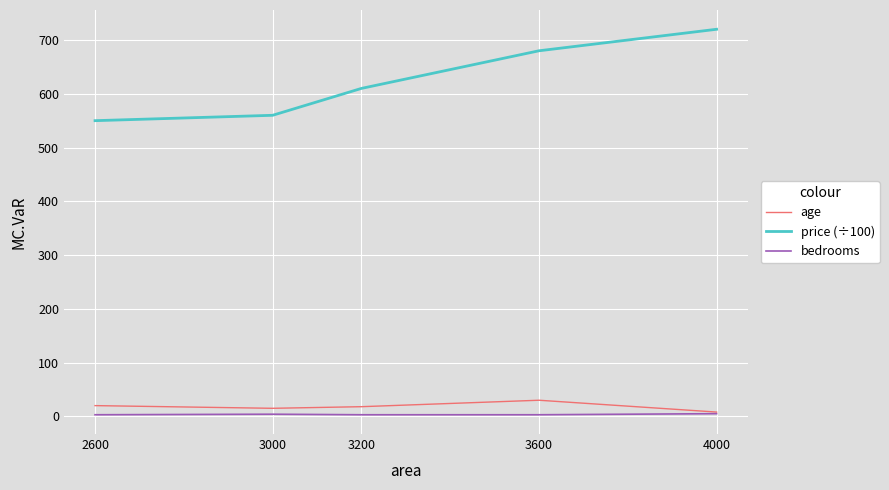

What is the average value of the bedrooms series?

4